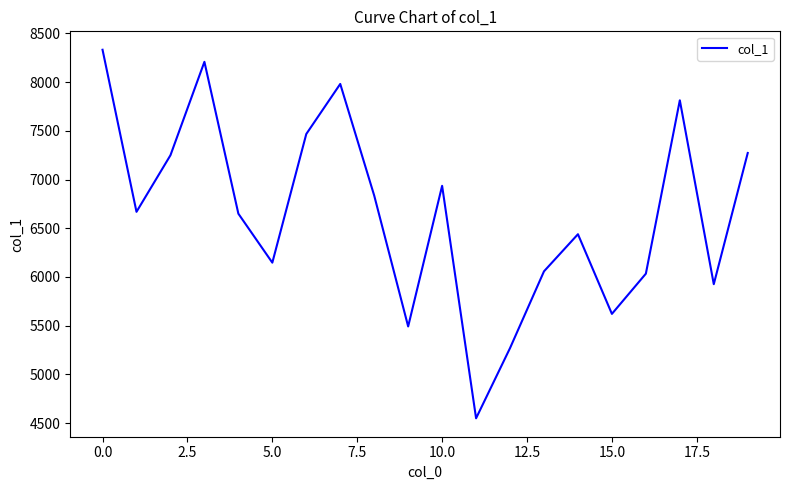

What is the difference between the maximum and minimum values?

3784